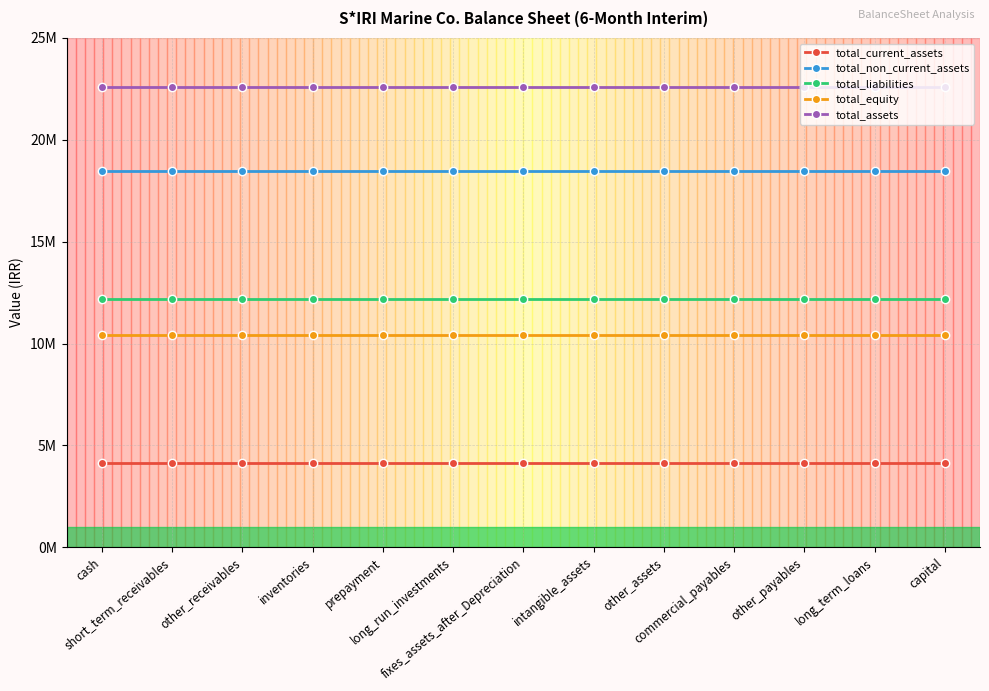

Is the value of total_non_current_assets at short_term_receivables greater than the value of total_current_assets at long_term_loans?

Yes